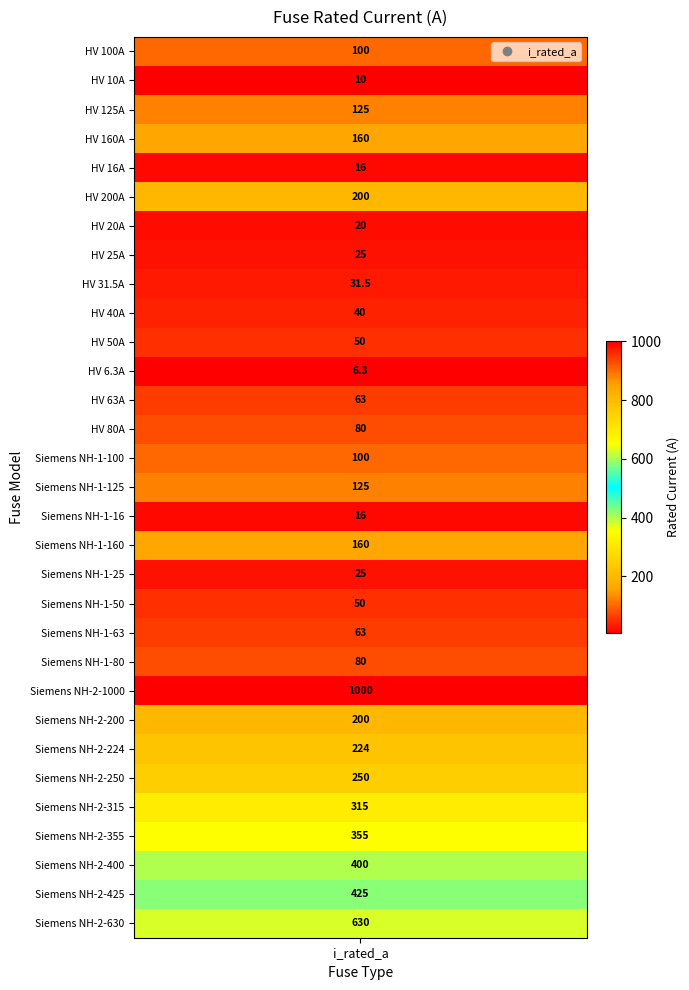

What is the ratio of the value at HV 125A to the value at Siemens NH-2-200?

0.6